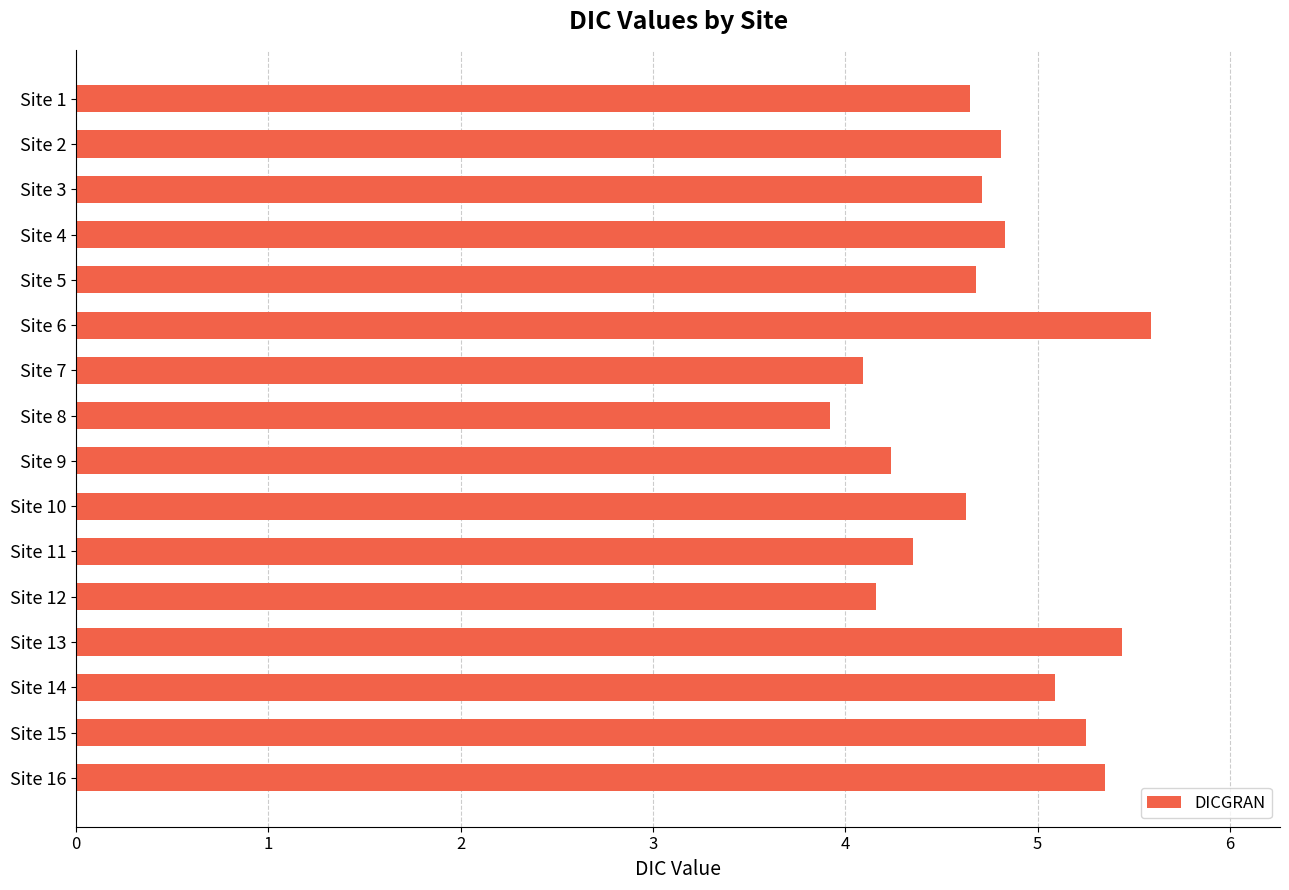

How many distinct data groups are displayed?

1